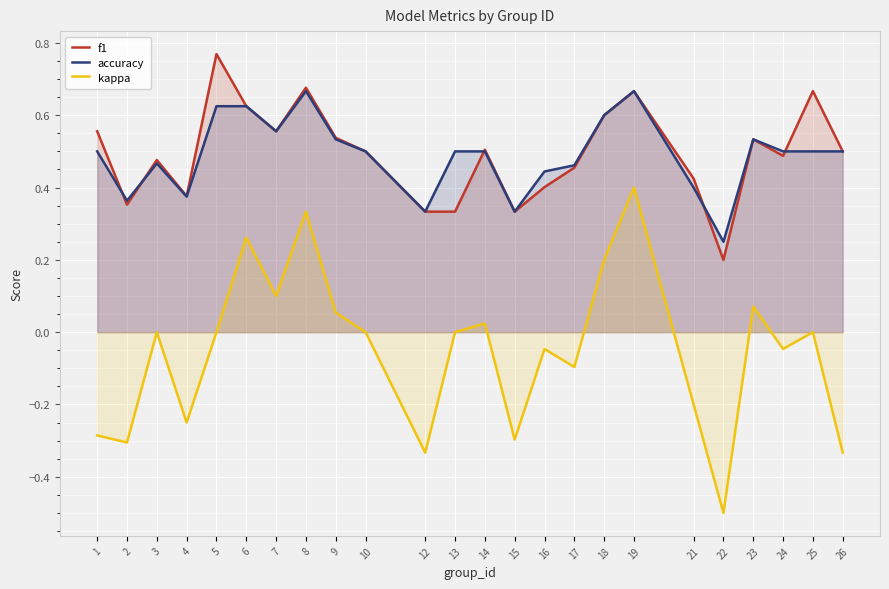

Which label corresponds to the largest value in the chart?

5